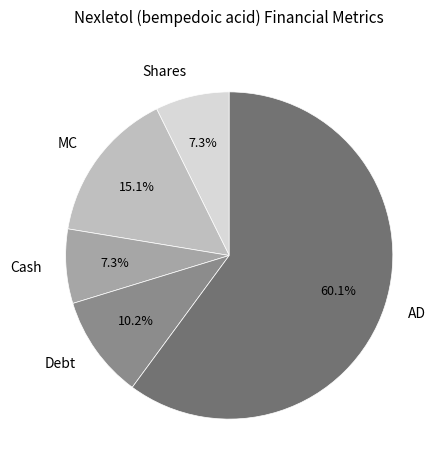

To the nearest percent, what is the difference between the largest and smallest slice percentages?

53%